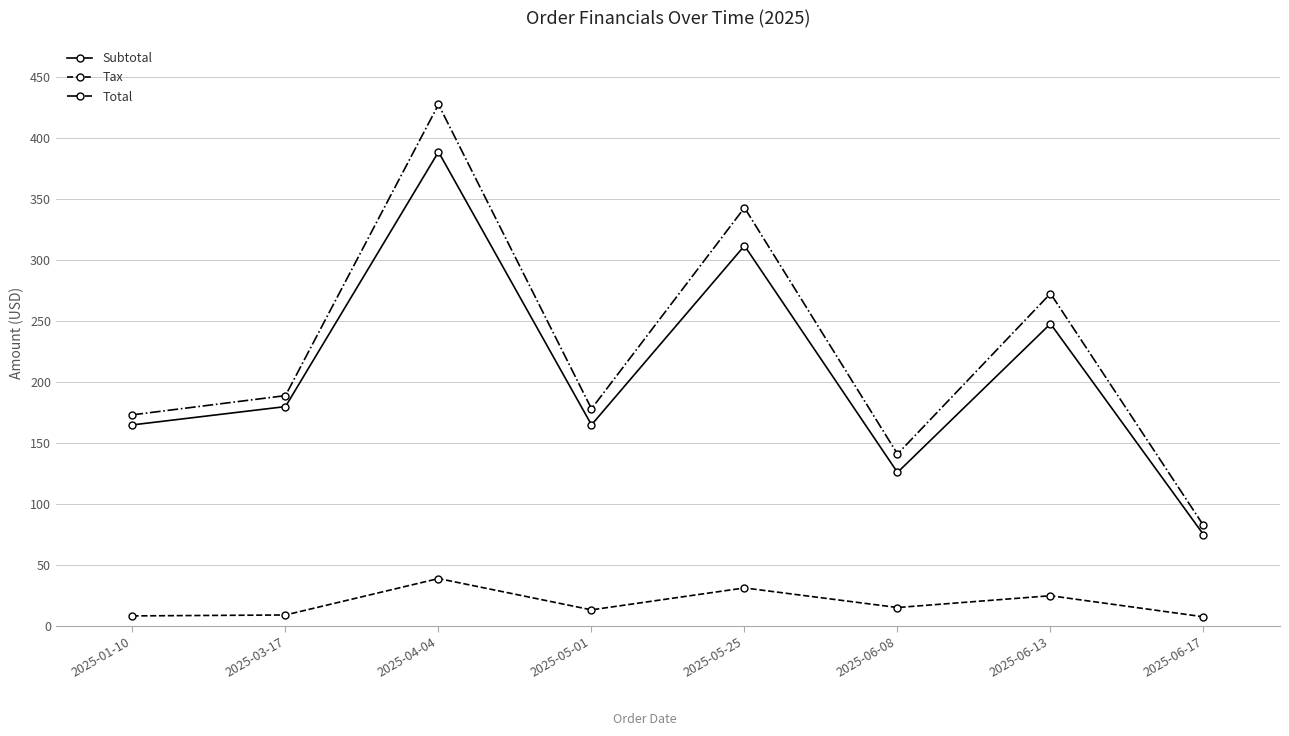

Which category has the highest value across all series?

2025-04-04